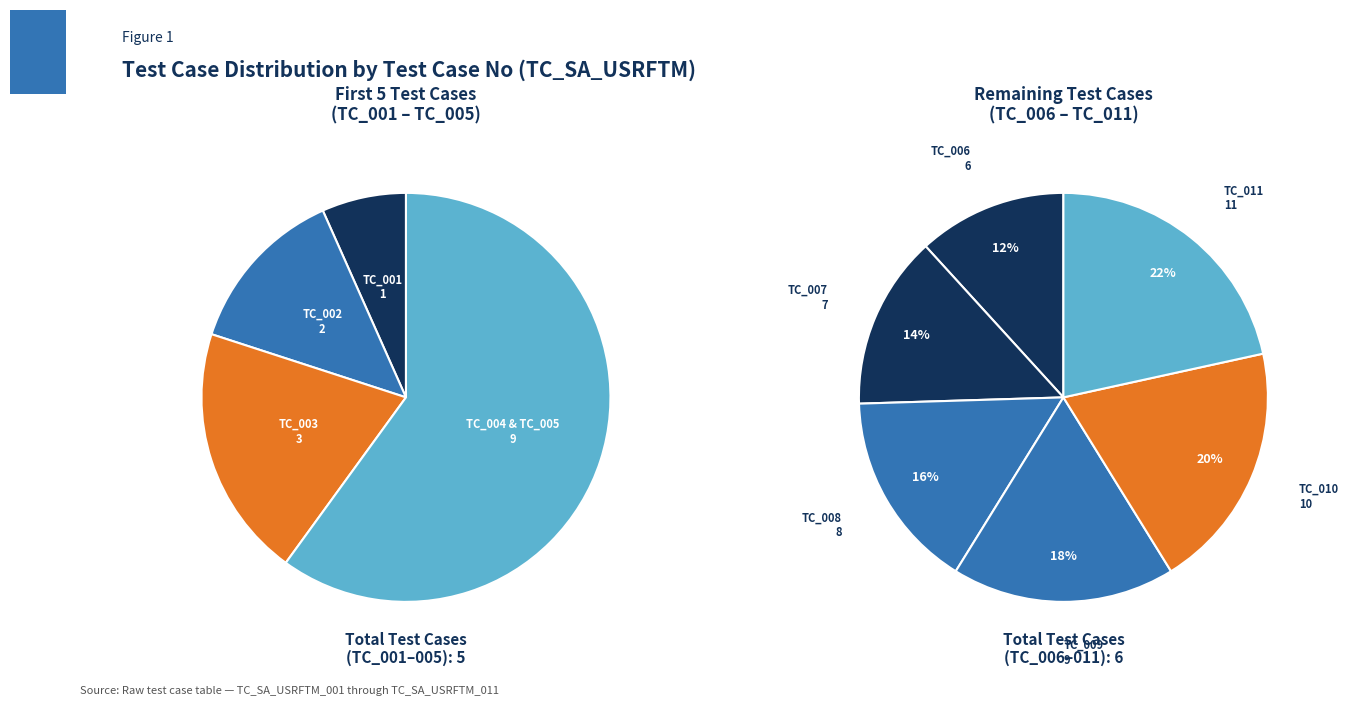

What percentage is NOT represented by TC_SA_USRFTM_004?

93.9%